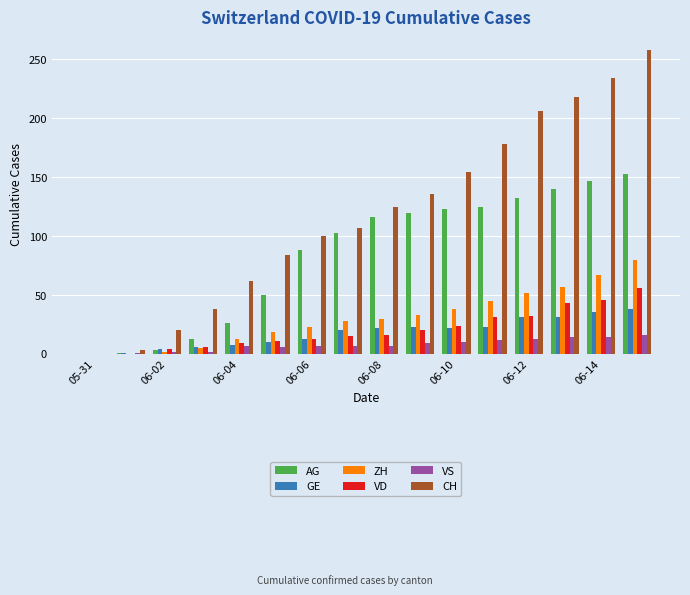

Which series has the largest total across all categories?

CH